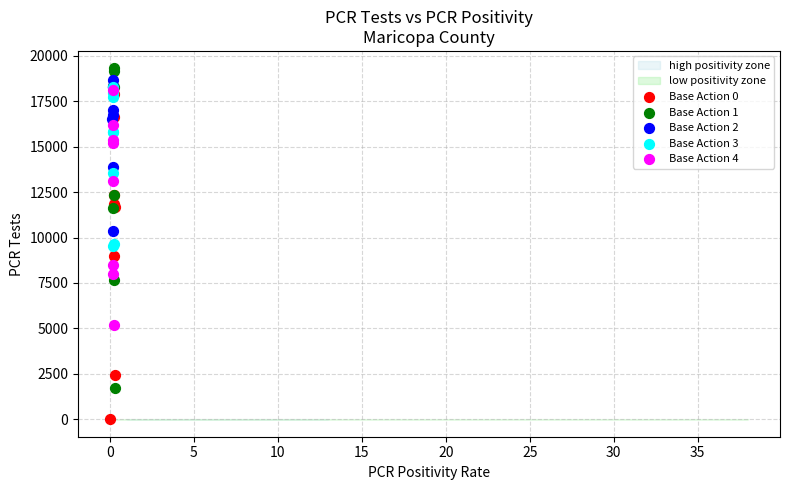

Which series contains the lowest Y value?

Base Action 0